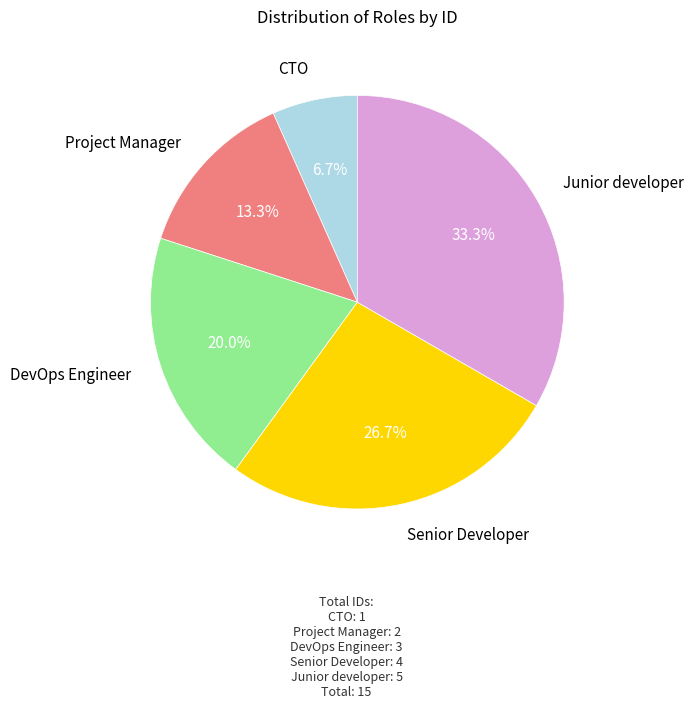

Does any single category account for the majority?

No